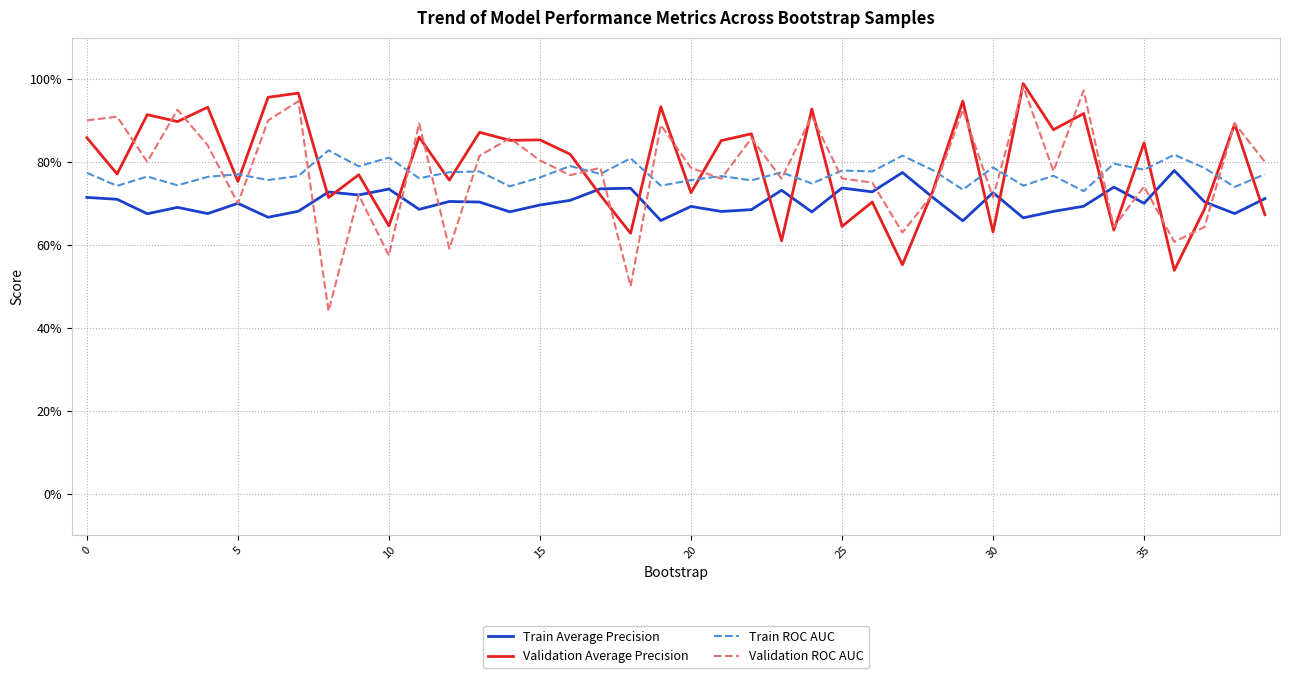

True or false: Validation Average Precision and Train Average Precision intersect in this chart.

True